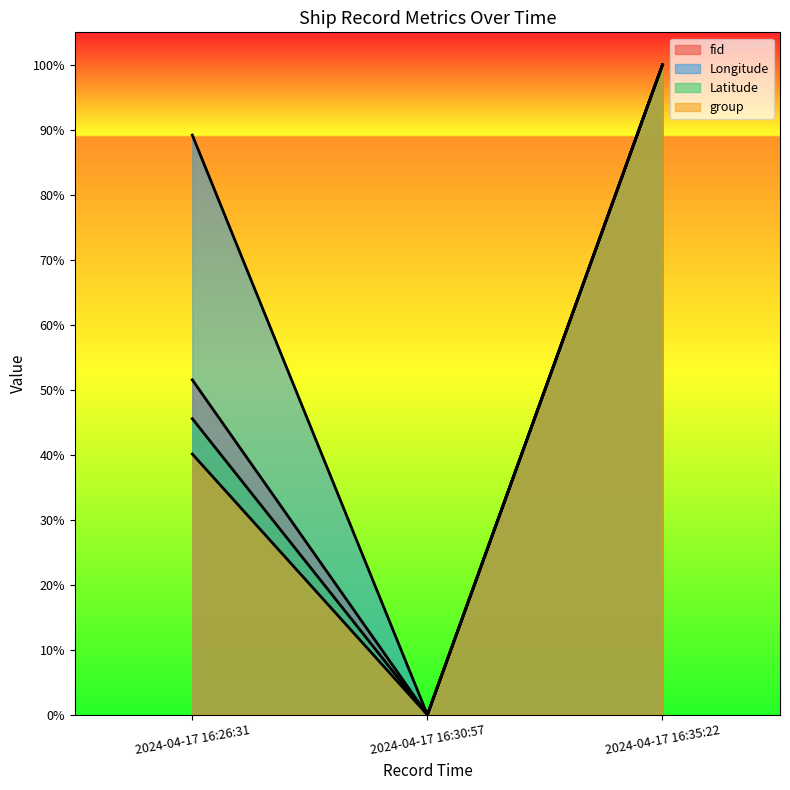

What is the greatest value displayed?

1.0